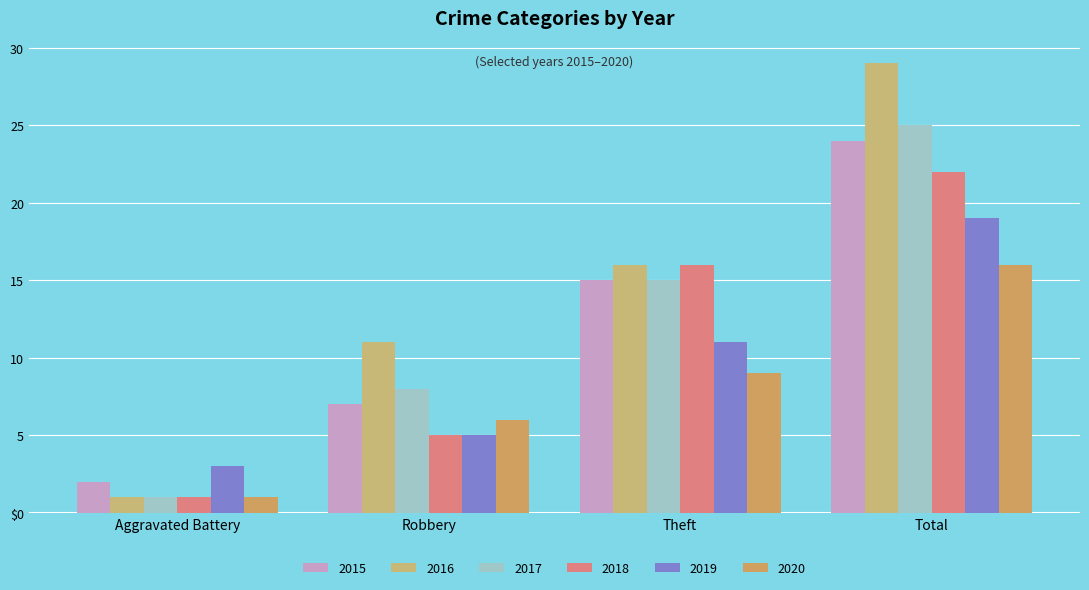

Are the bars horizontal?

No